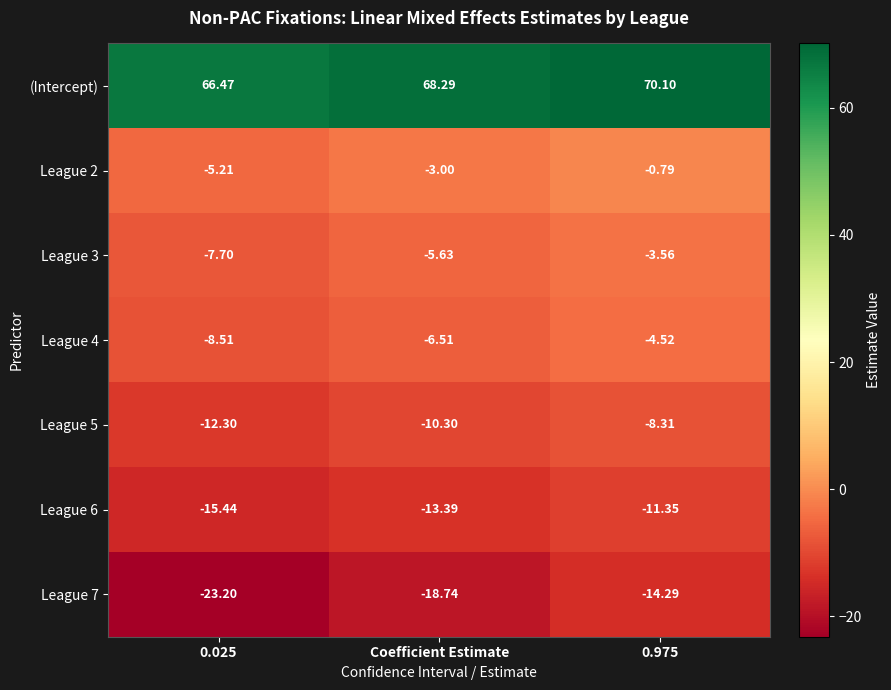

At which label is League 2 closest to -3?

Coefficient Estimate